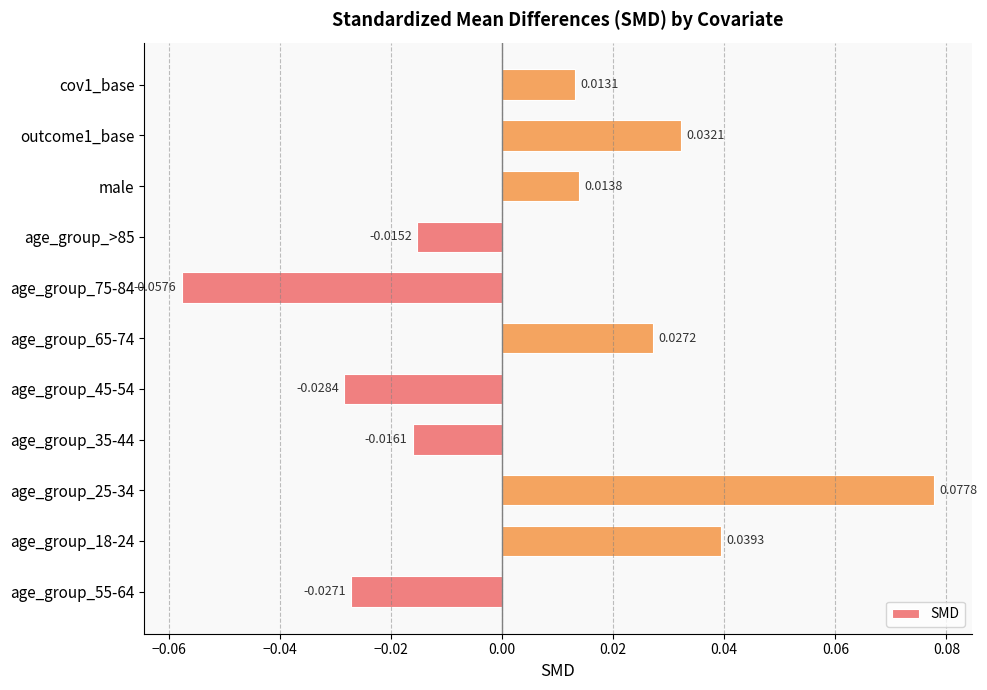

How many values are below zero?

5